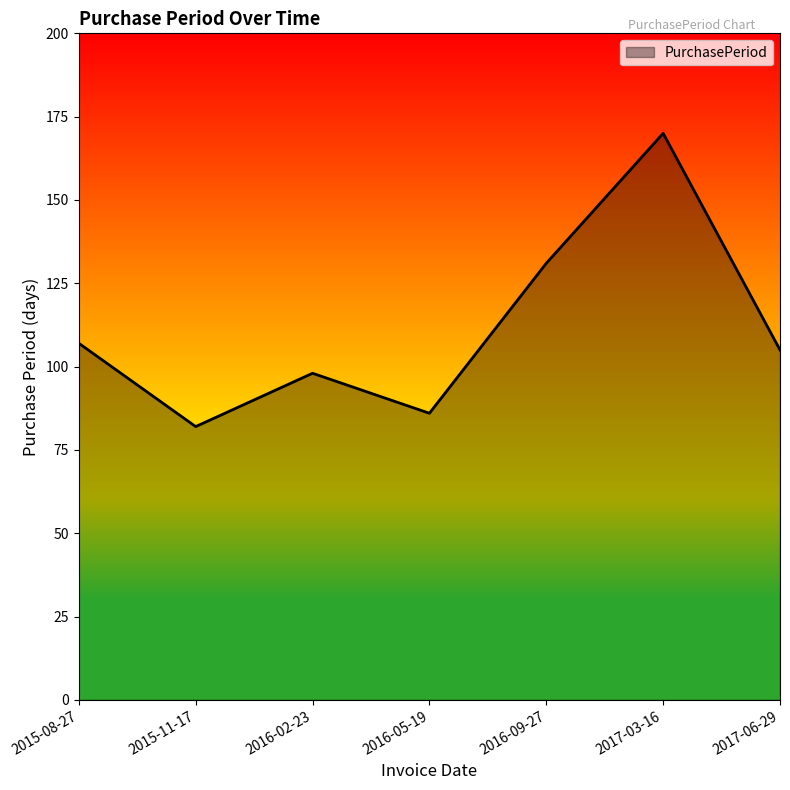

The value at 2016-09-27 is 131. True or false?

True